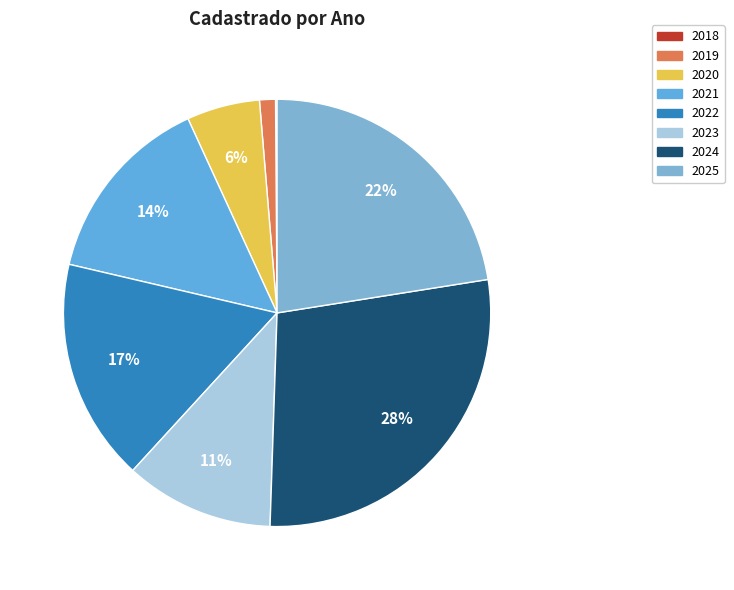

Is it true that 2025 is 12% of the pie?

False